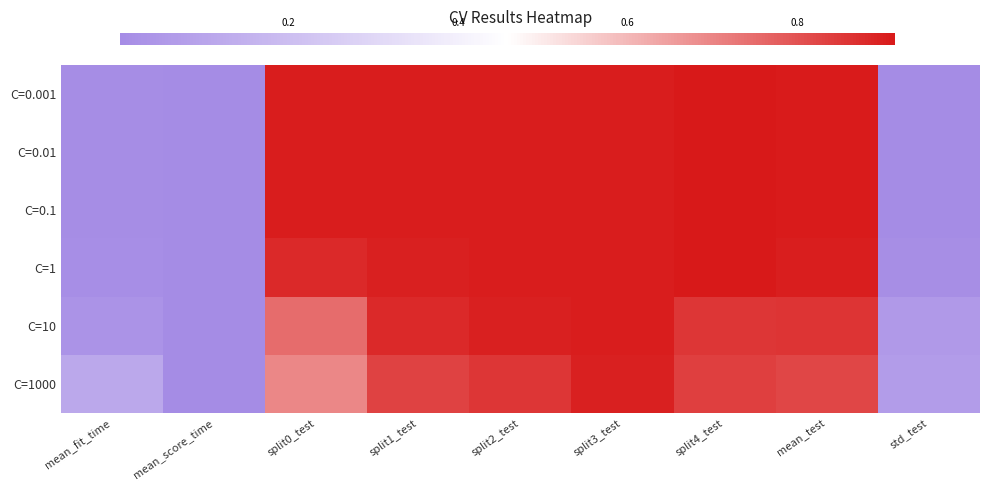

At which category is the sum across all series the highest?

split3_test